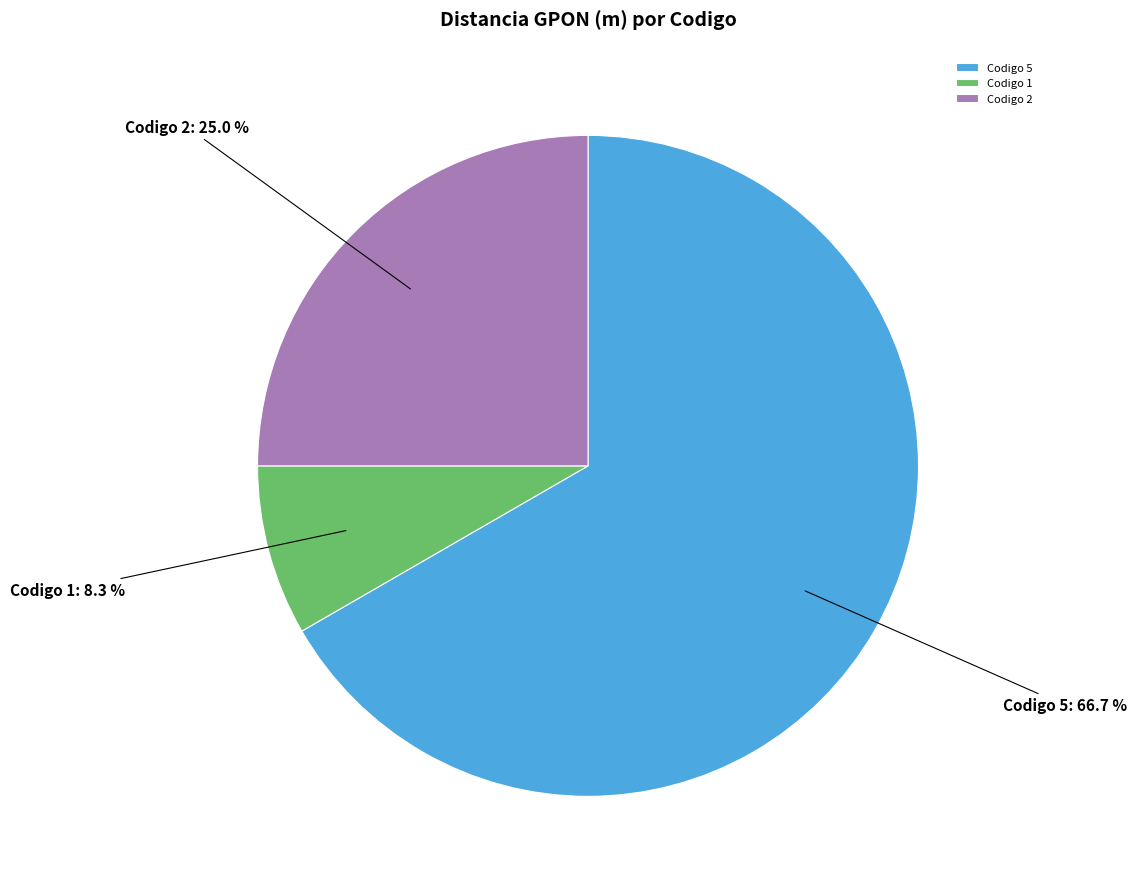

What is the total percentage of Codigo 1 and Codigo 5?

75.0%